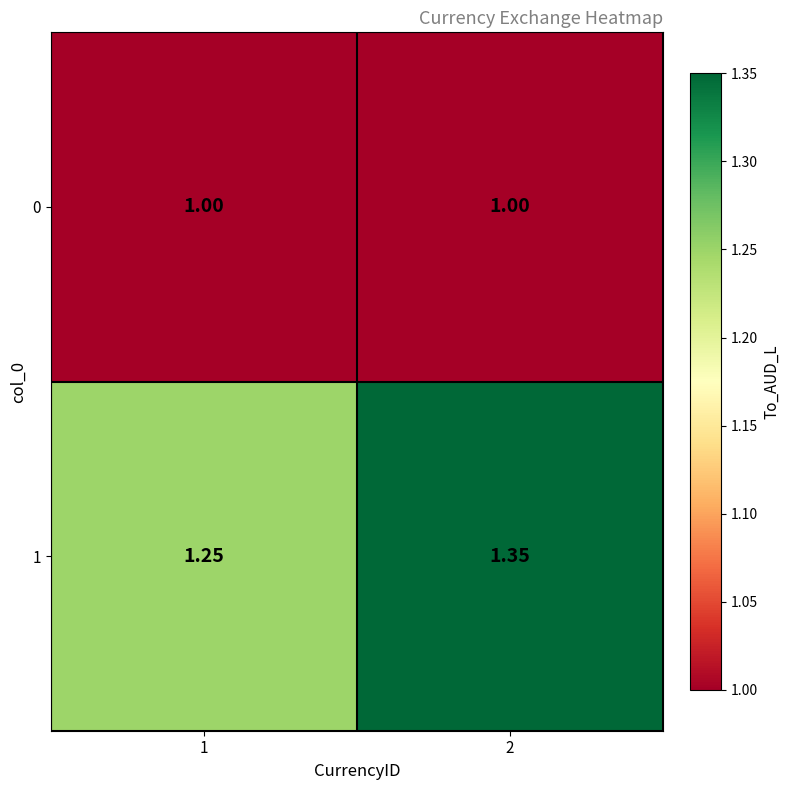

Is the value of 1 at 1 greater than the value of 0 at 1?

Yes